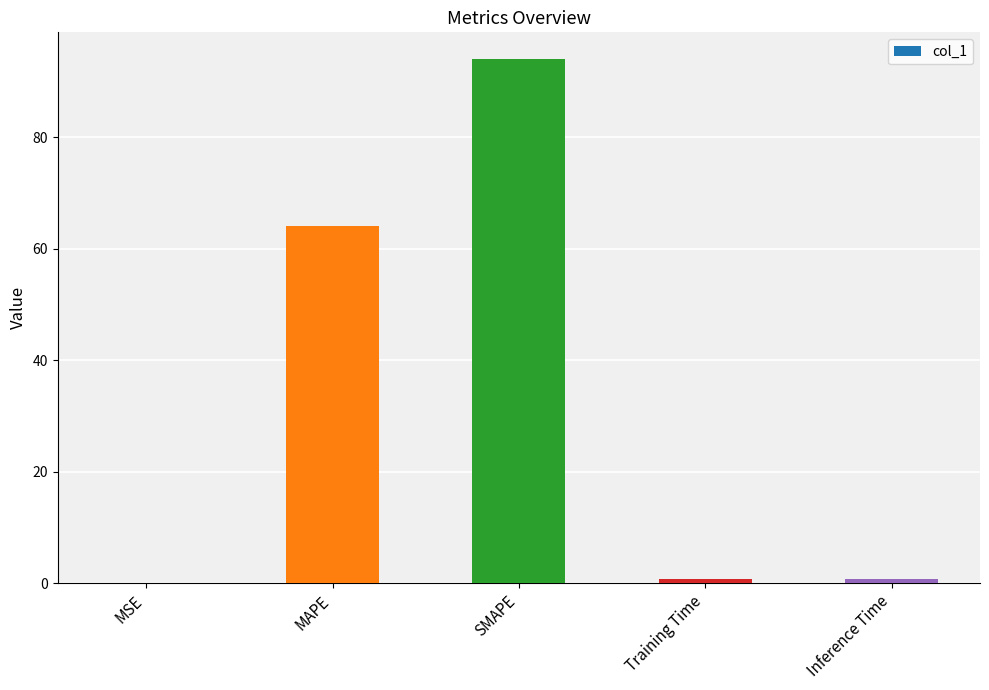

What is the sum of all values?

159.6